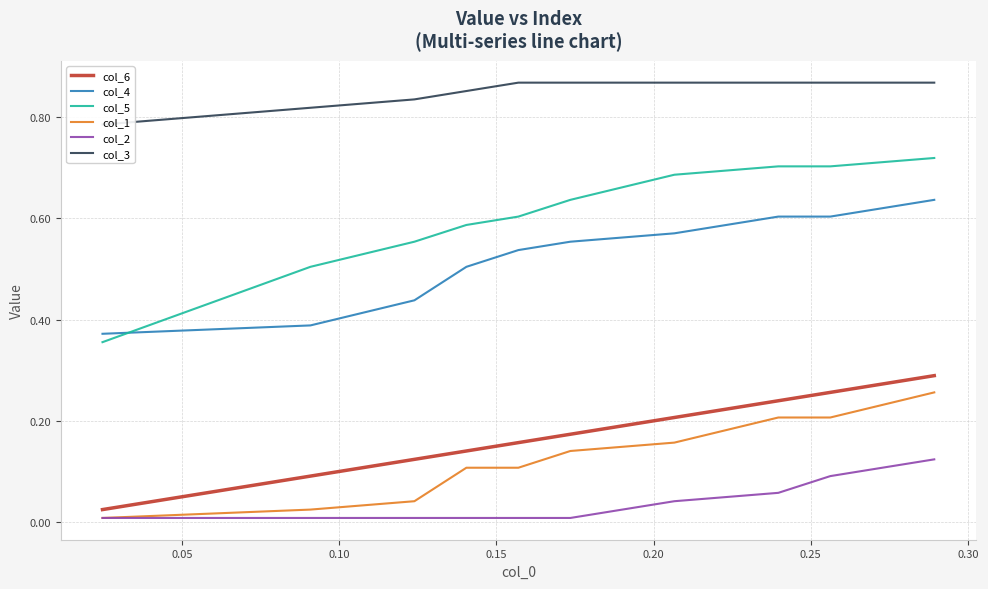

True or false: col_5 and col_6 intersect in this chart.

False